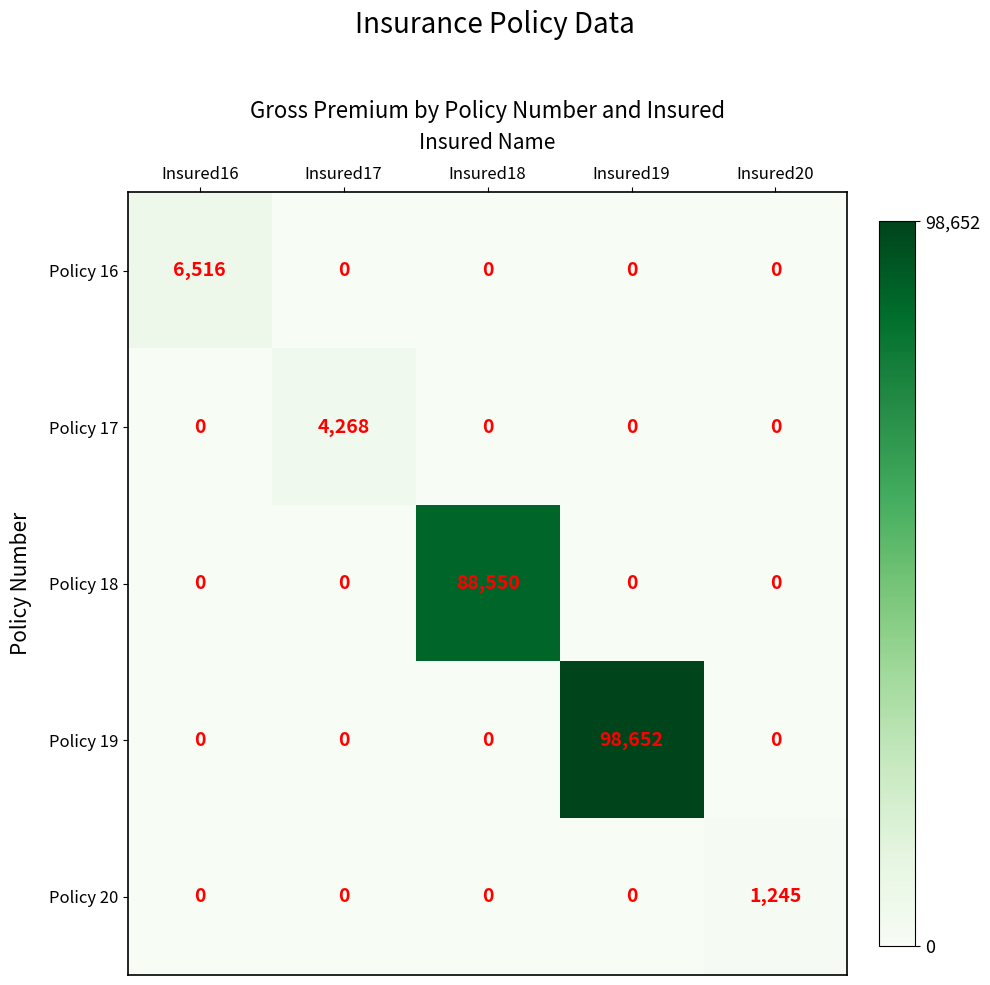

What is the highest value of the Policy 16 series?

6516